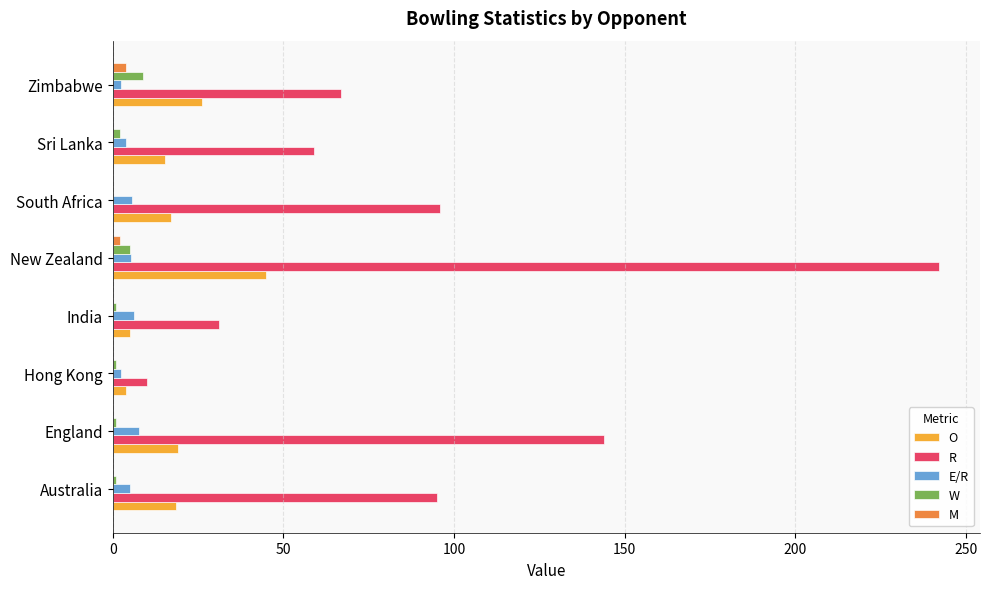

Is it true that R equals 49.8 at India?

False